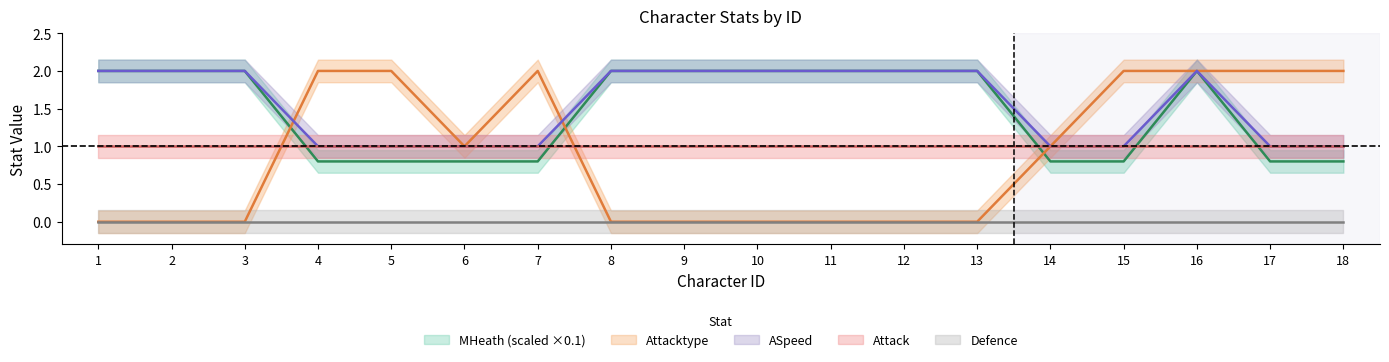

What is the difference between the second highest and second lowest values in the ASpeed series?

1.0